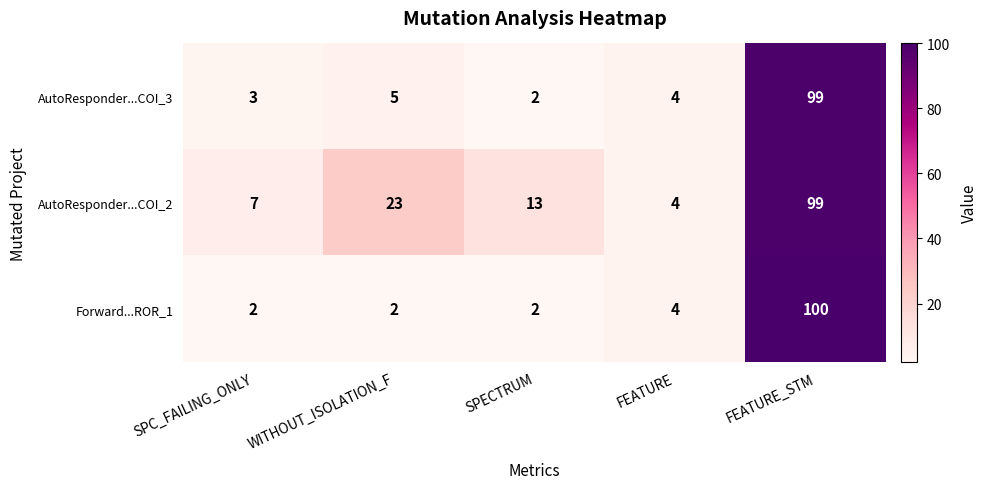

Reading left to right, list all the values displayed in this chart.

AutoResponder...COI_3: SPC_FAILING_ONLY=3	WITHOUT_ISOLATION_F=5	SPECTRUM=2	FEATURE=4	FEATURE_STM=99
AutoResponder...COI_2: SPC_FAILING_ONLY=7	WITHOUT_ISOLATION_F=23	SPECTRUM=13	FEATURE=4	FEATURE_STM=99
Forward...ROR_1: SPC_FAILING_ONLY=2	WITHOUT_ISOLATION_F=2	SPECTRUM=2	FEATURE=4	FEATURE_STM=100